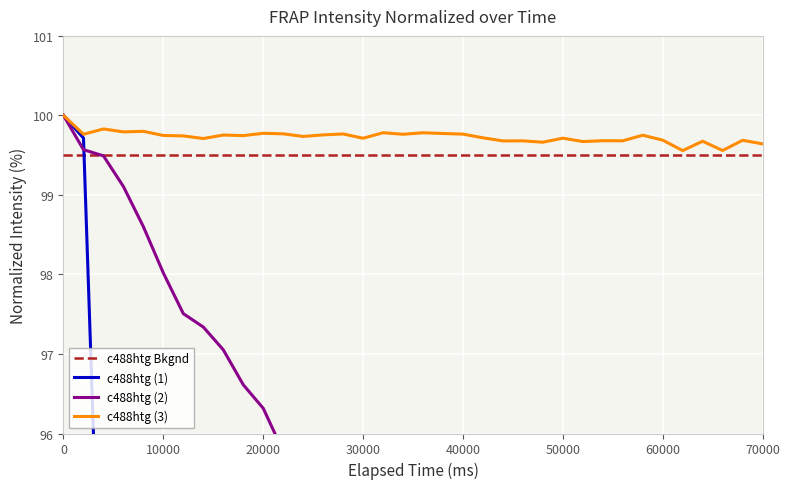

Reading right to left, extract all data points from this chart.

c488htg (1): 88.4	88.5	88.4	88.4	88.4	88.5	88.5	88.5	88.6	88.5	88.6	88.6	88.6	88.6	88.6	88.6	88.7	88.7	88.6	88.8	88.7	88.8	89.0	88.9	88.9	89.3	89.1	89.2	89.8	89.5	89.6	91.4	91.1	92.3	99.7	100.0
c488htg (2): 91.9	92.1	92.1	92.2	92.3	92.4	92.6	92.7	92.7	92.8	92.9	93.1	93.1	93.6	93.5	93.5	93.9	94.1	94.3	94.6	94.9	94.9	95.3	95.5	95.8	96.3	96.6	97.1	97.3	97.5	98.0	98.6	99.1	99.5	99.6	100.0
c488htg (3): 99.6	99.7	99.6	99.7	99.6	99.7	99.8	99.7	99.7	99.7	99.7	99.7	99.7	99.7	99.7	99.8	99.8	99.8	99.8	99.8	99.7	99.8	99.8	99.7	99.8	99.8	99.7	99.8	99.7	99.7	99.7	99.8	99.8	99.8	99.8	100.0